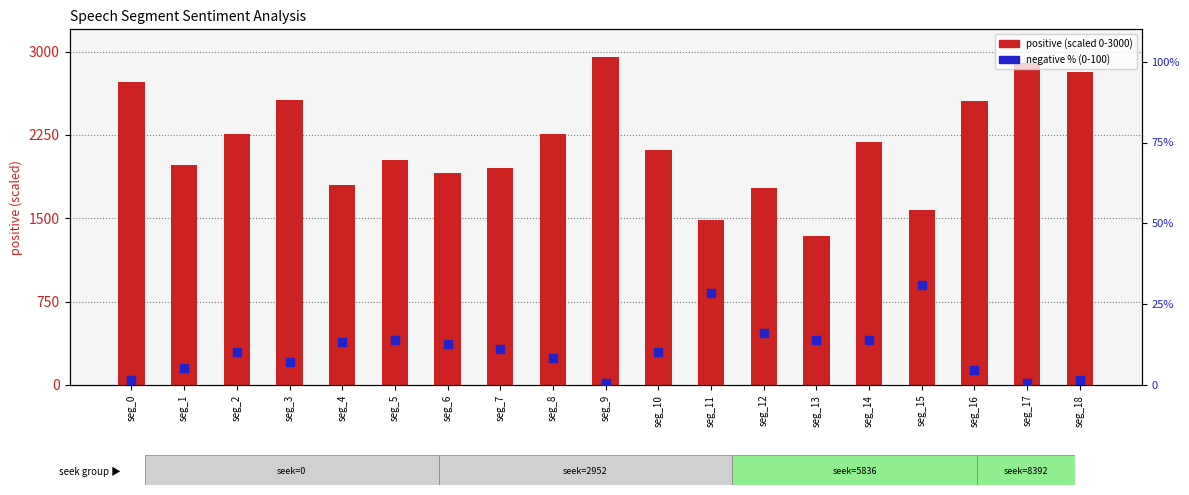

Which series has the largest total across all categories?

positive (scaled)